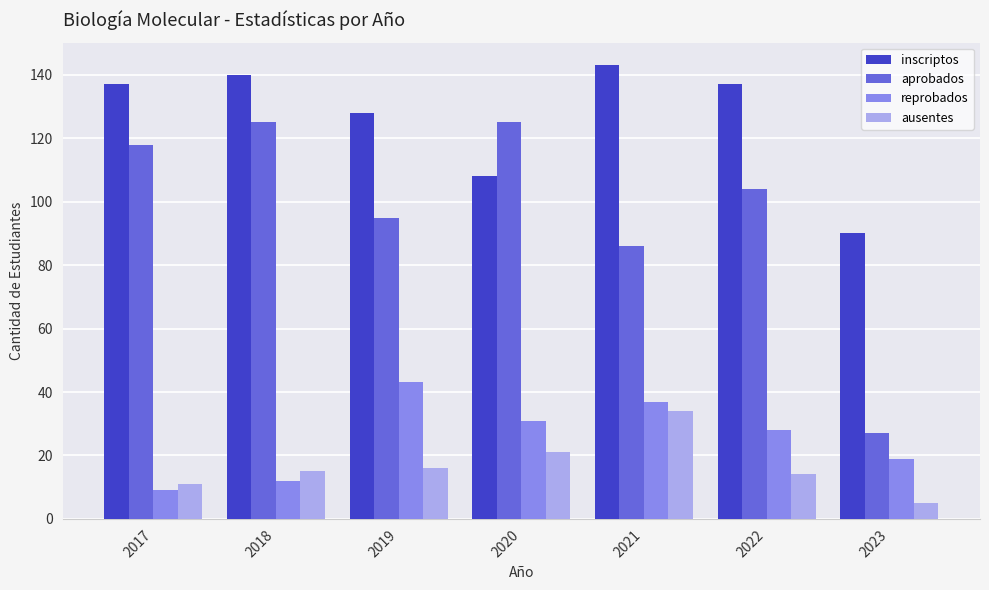

Which series has the widest spread of values?

aprobados